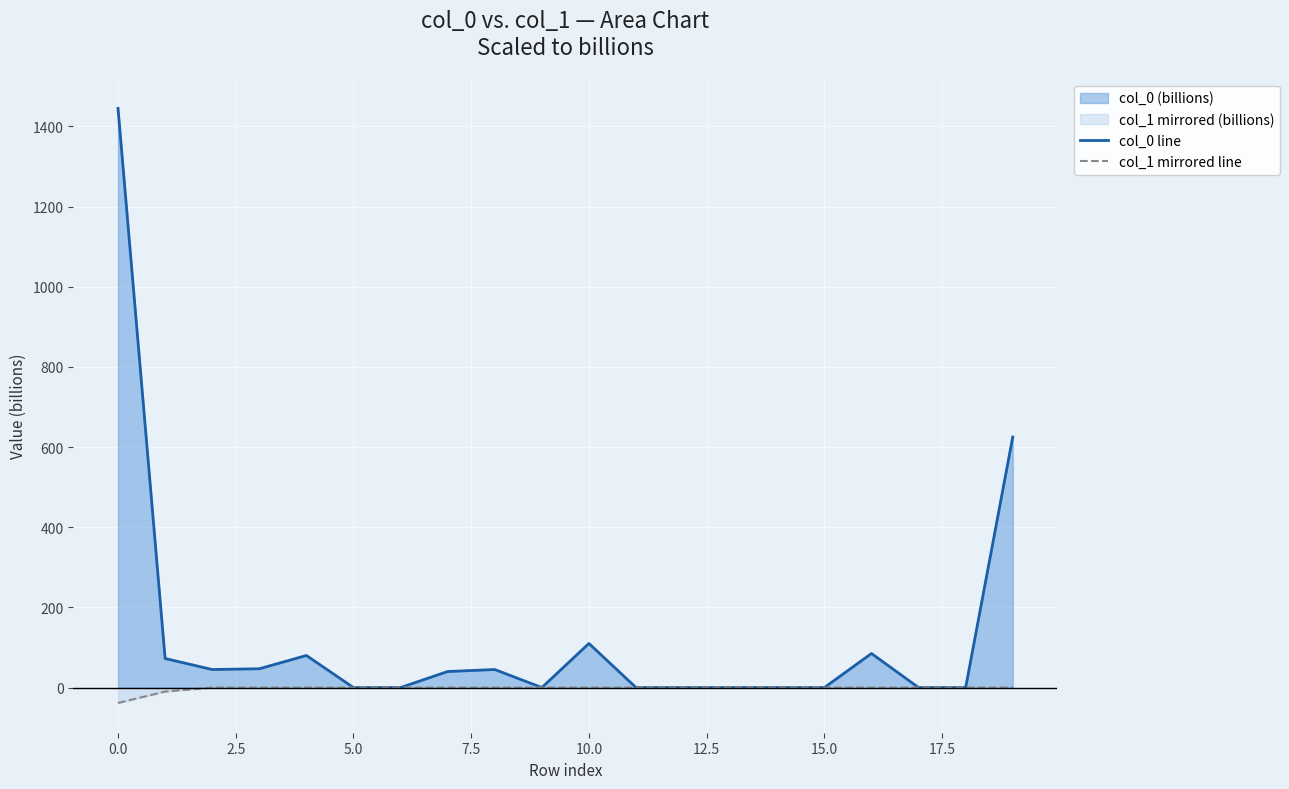

Which series has the largest total across all categories?

col_0 line